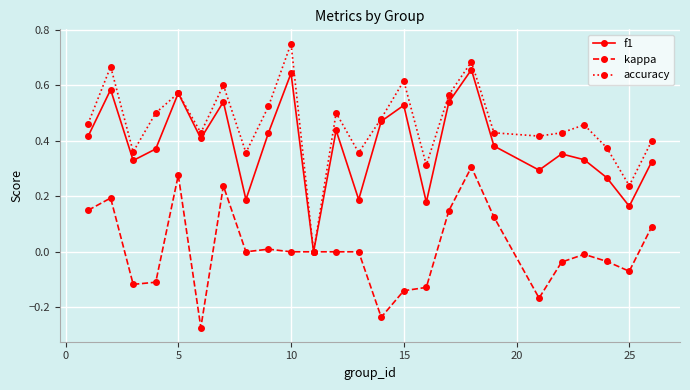

Which series has the widest spread of values?

accuracy